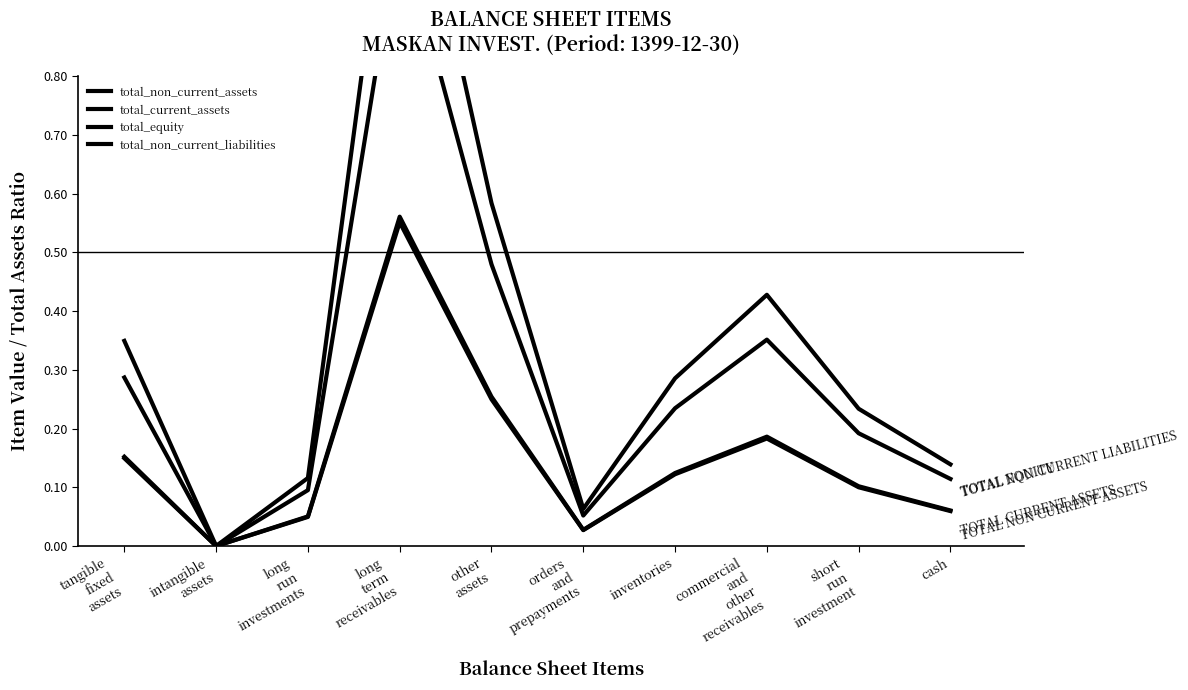

Is it true that total_current_assets equals 0.0 at intangible
assets?

True